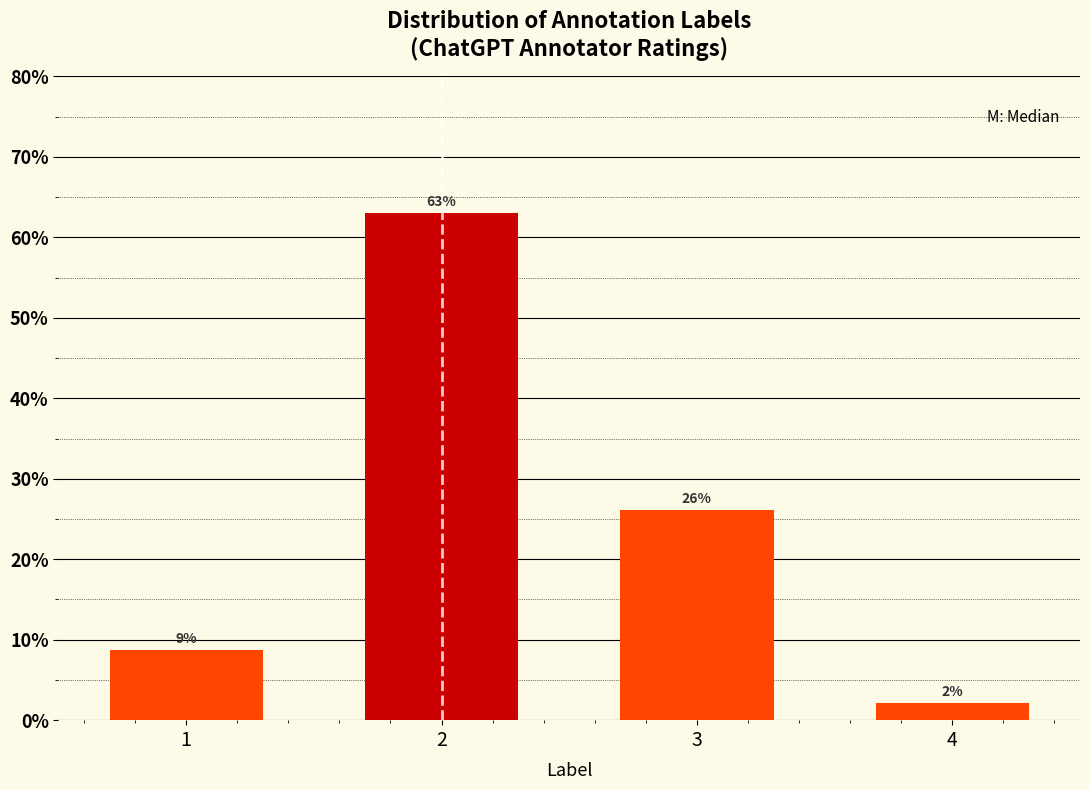

What is the maximum value shown in the chart?

63.0